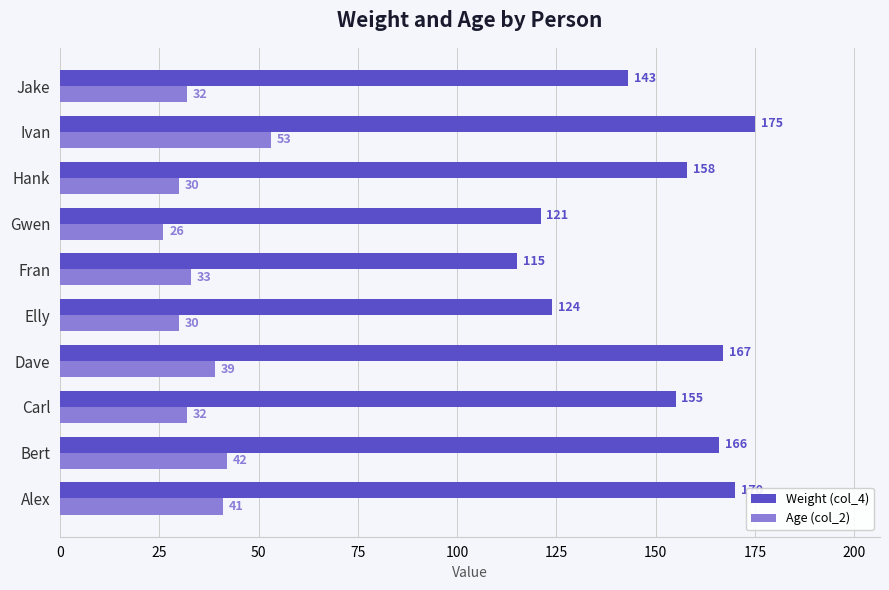

Which category has the highest value in the Age (col_2) series?

Ivan